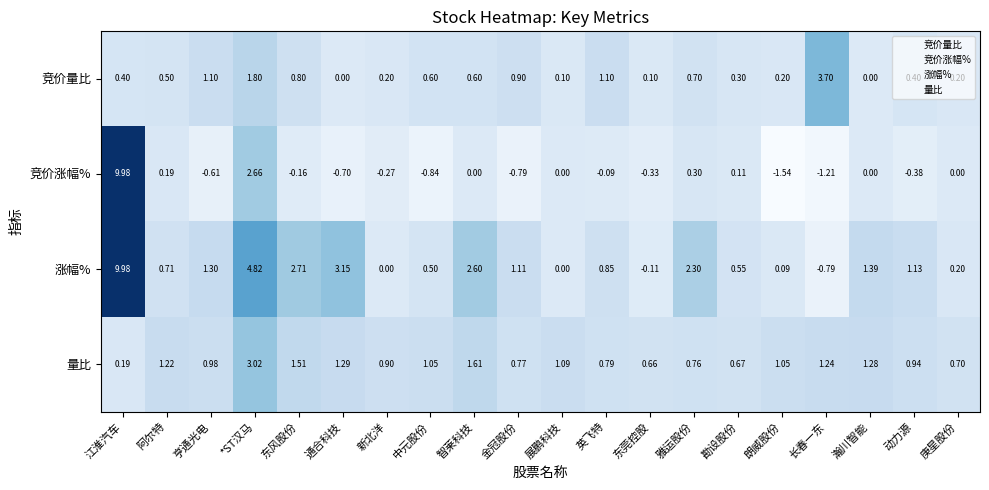

Which series has the widest spread of values?

竞价涨幅%